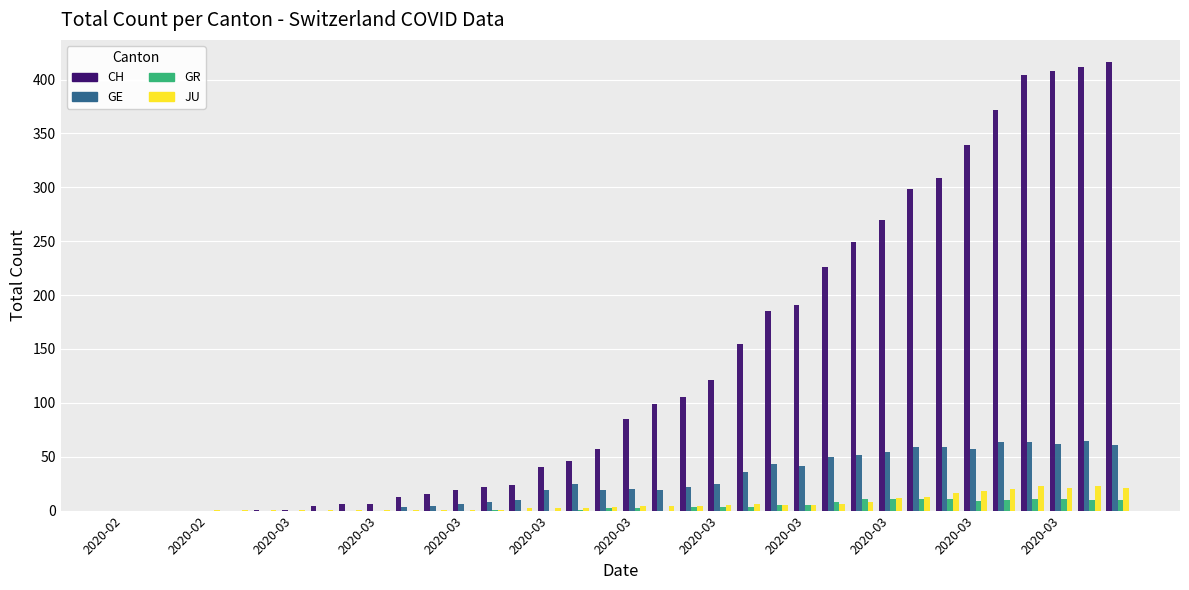

What is the sum of all GR values?

138